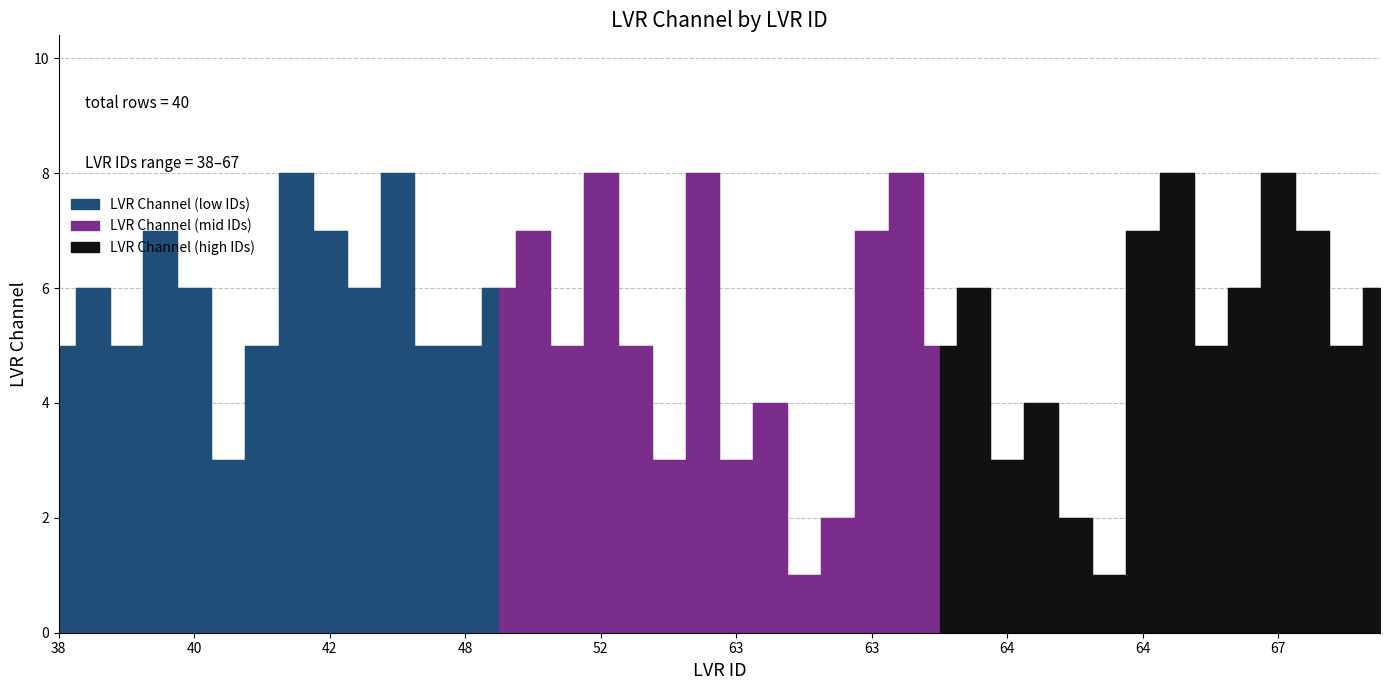

At which category does the chart reach its minimum across all series?

63